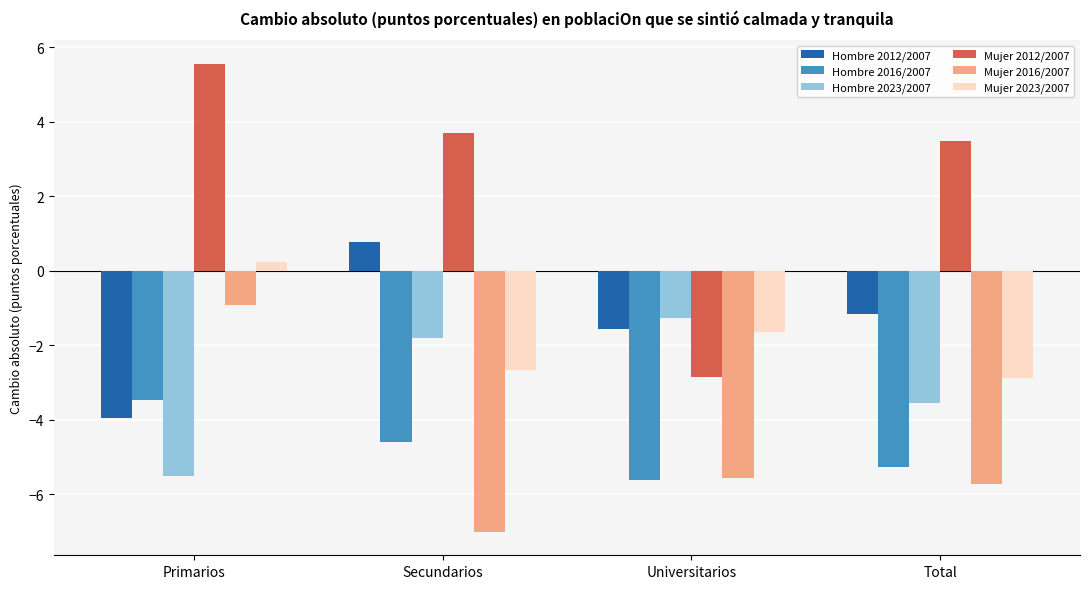

What position from the right is Total?

1